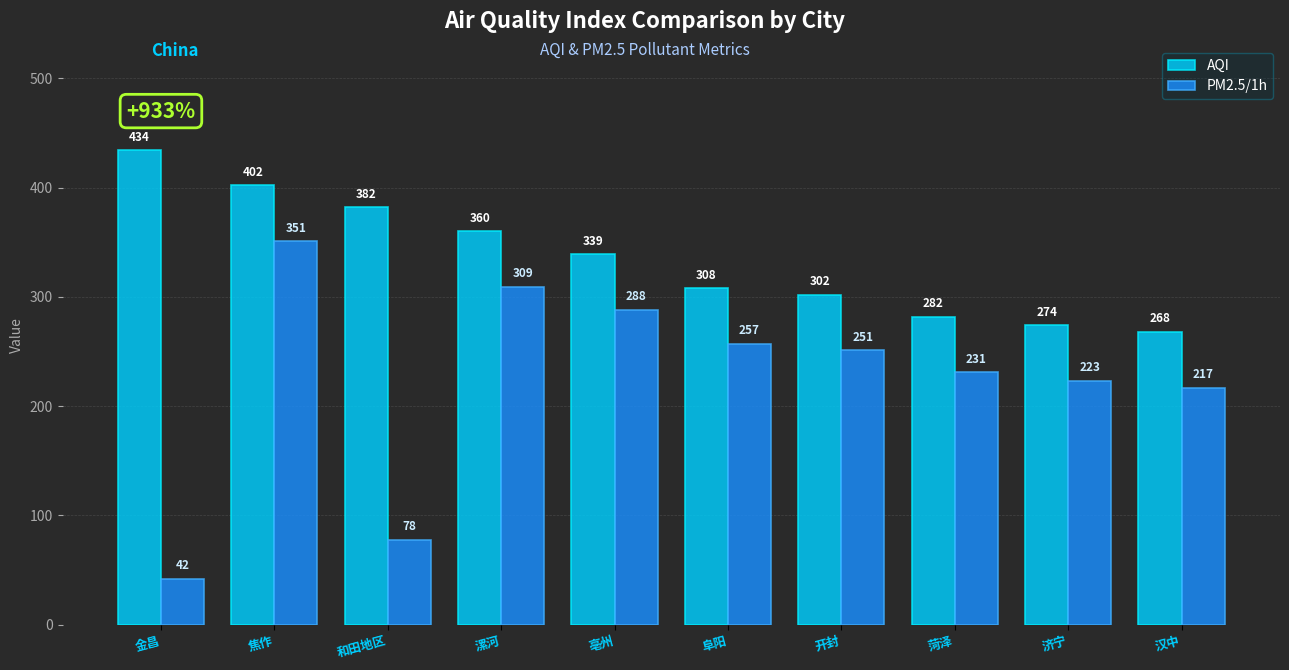

Which series has the widest spread of values?

PM2.5/1h